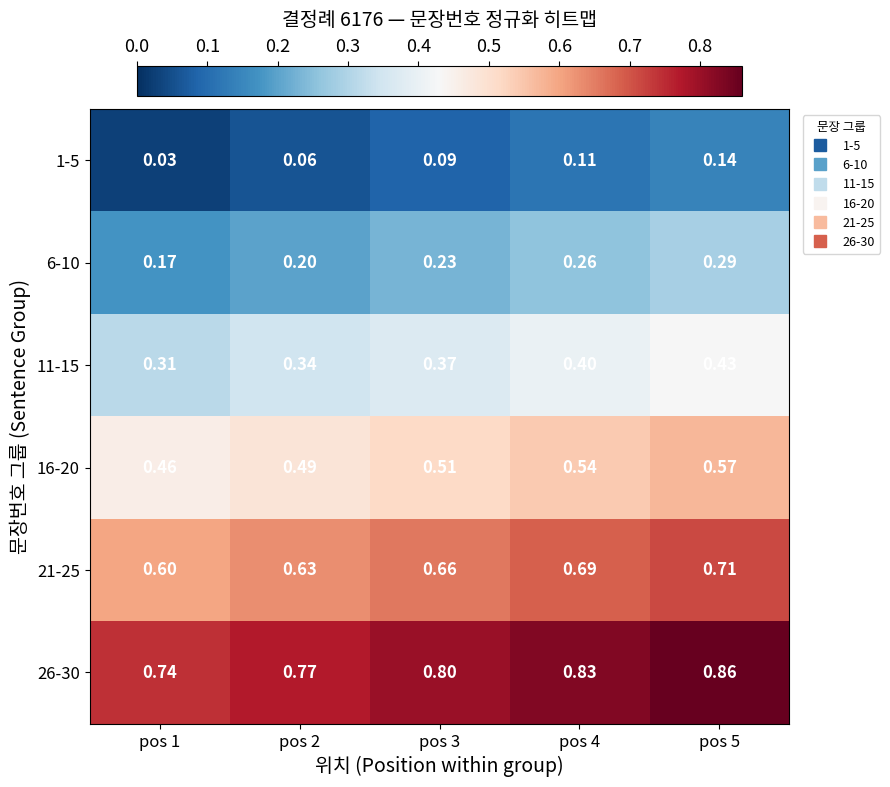

Is the value of 1-5 at pos 3 greater than the value of 11-15 at pos 4?

No